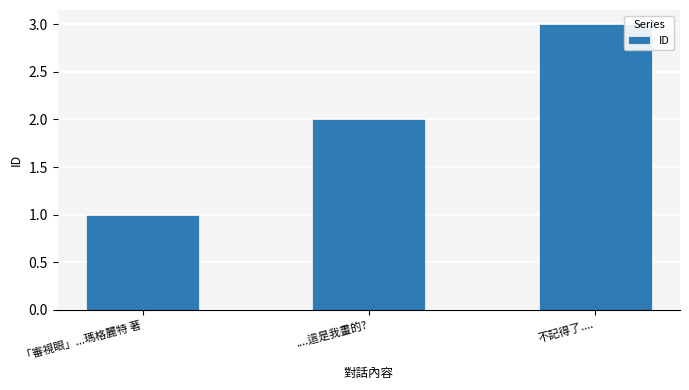

Does the chart contain any negative values?

No